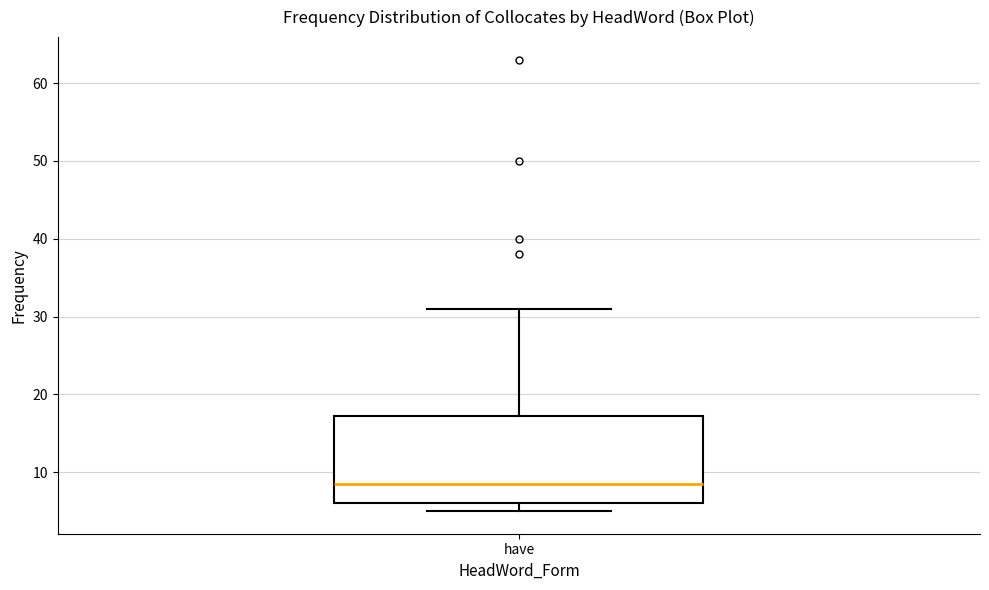

Transcribe this box plot: give where the median line is, the range the box spans, and where the two whiskers end, as read against the y-axis. The values are not printed on the chart, so give them approximately, as read against the axis.

median 9, box 6 to 17, whiskers 5 to 31